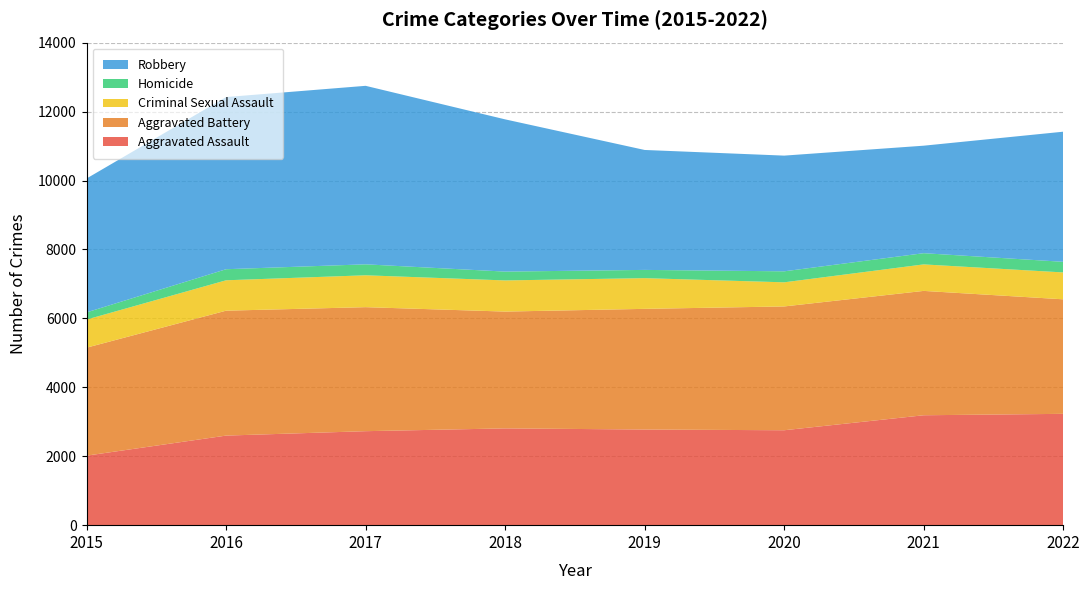

Reading right to left, list all the values displayed in this chart.

Aggravated Assault: 3230	3189	2754	2775	2808	2727	2599	2017
Aggravated Battery: 3323	3608	3592	3501	3389	3598	3624	3133
Criminal Sexual Assault: 780	769	700	891	904	925	882	816
Homicide: 308	325	319	239	256	318	321	208
Robbery: 3775	3119	3357	3480	4417	5179	4995	3884